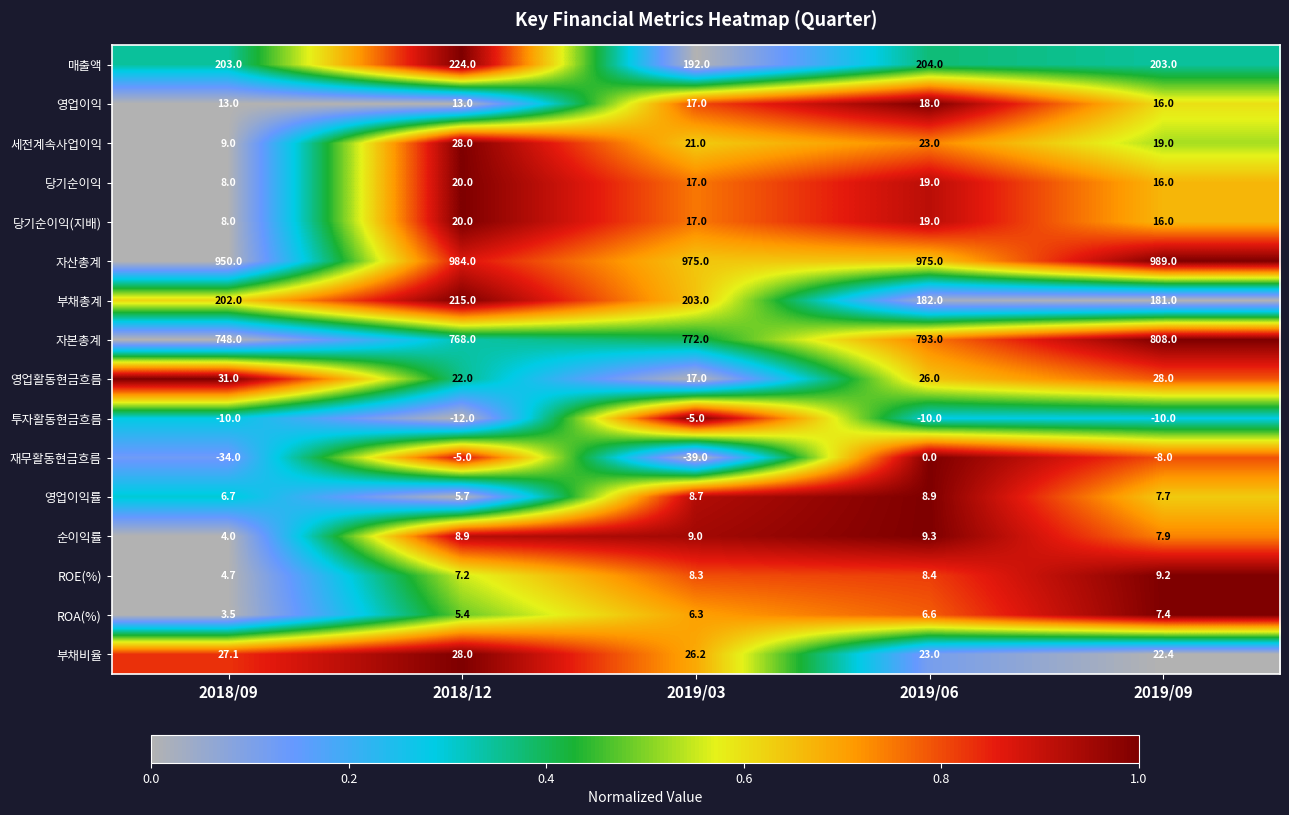

The value of 영업활동현금흐름 at 2018/12 is 13.4. True or false?

False